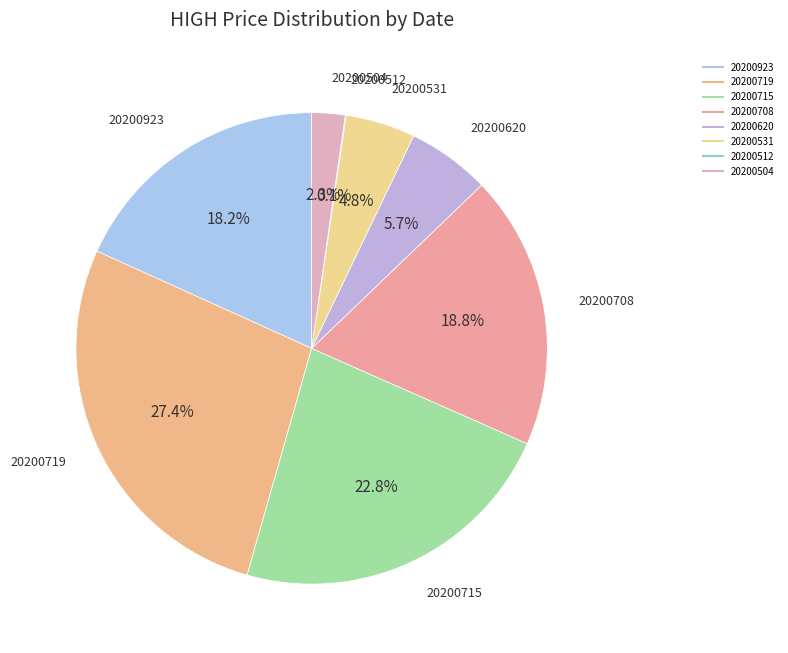

What percentage is the 20200504 slice, to the nearest percent?

2%